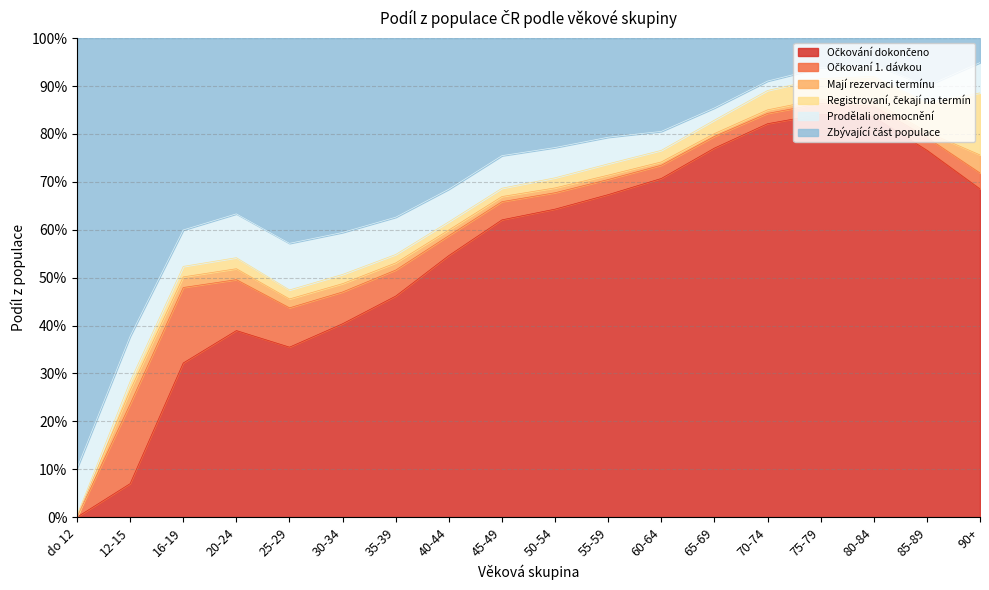

Where is Registrovaní, čekají na termín nearest to the value 0?

do 12